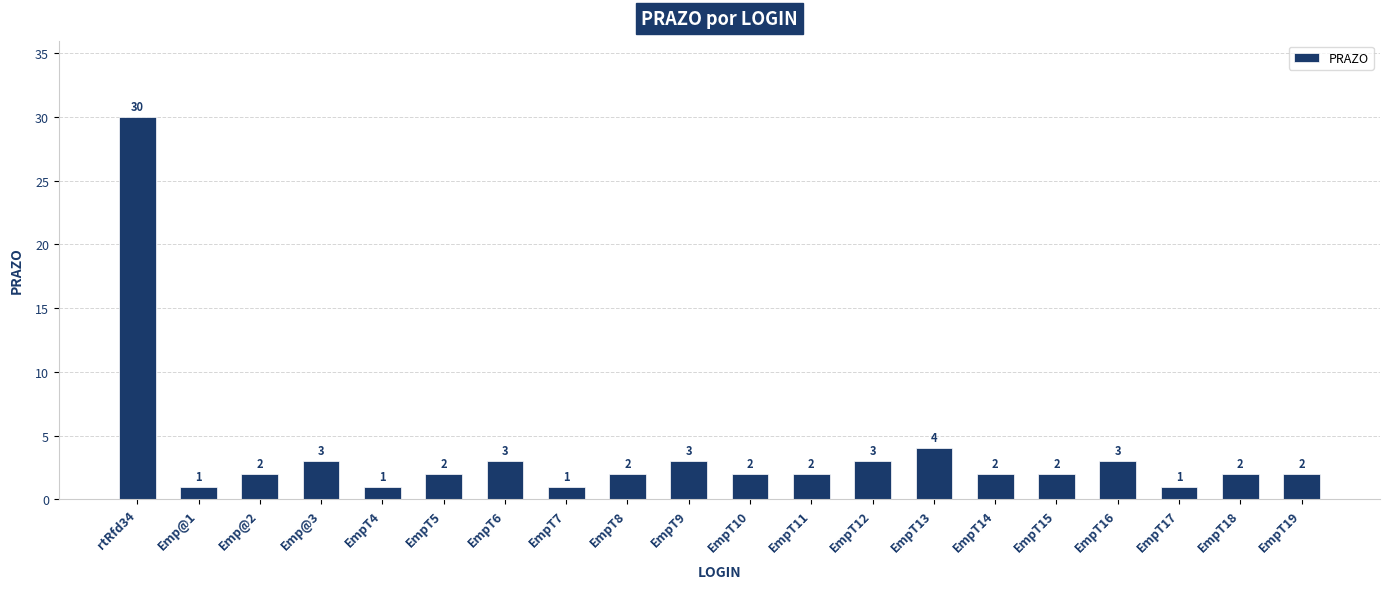

Are the bars horizontal?

No